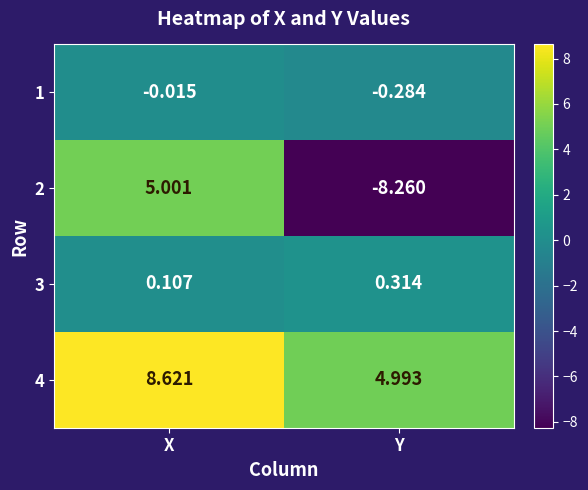

What is the difference between the highest and lowest values at X?

8.6